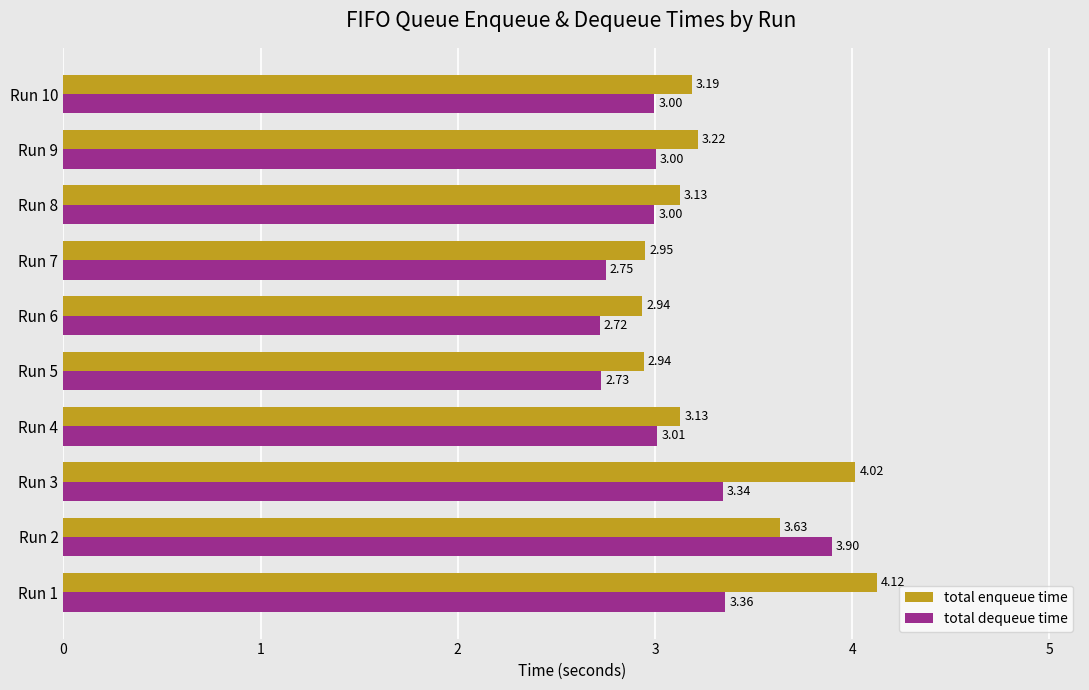

What is the sum of all total enqueue time values?

33.3